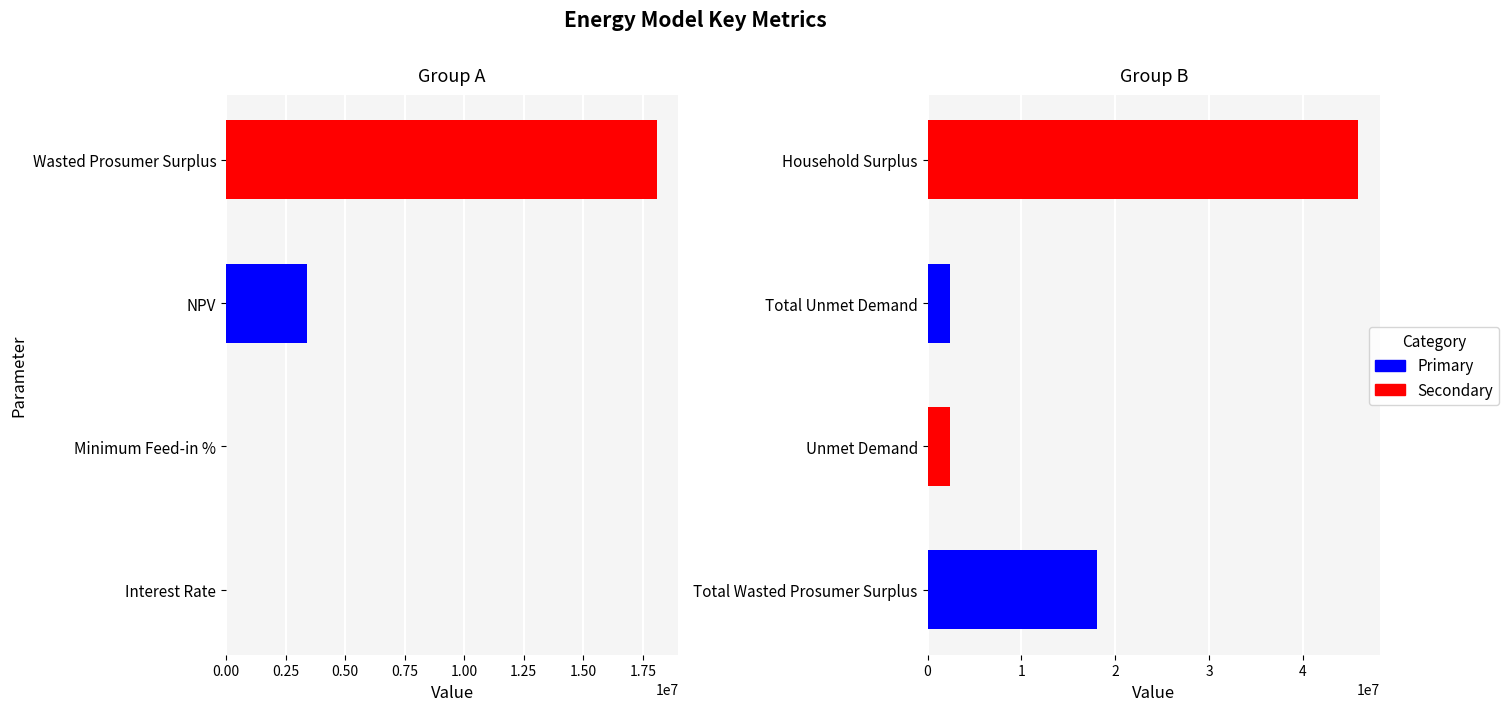

Is it true that the value at Total Unmet Demand is 3657385.9?

False